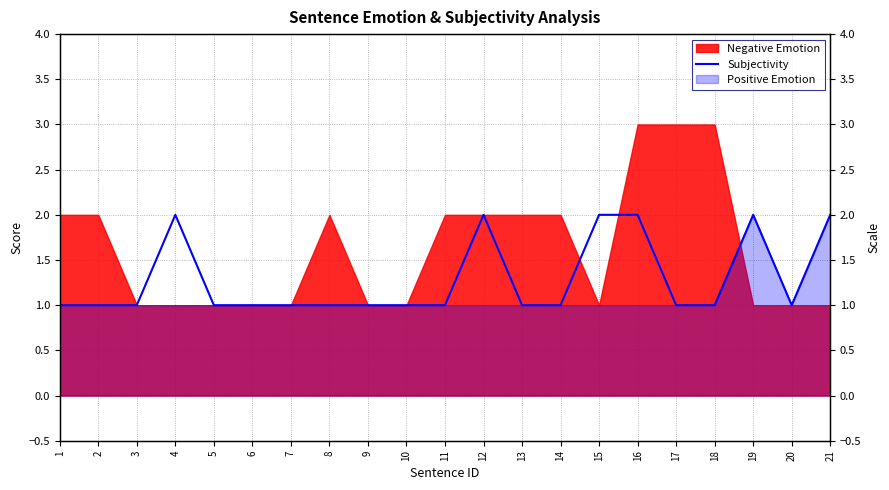

What is the sum of the values at 20 and 5?

2